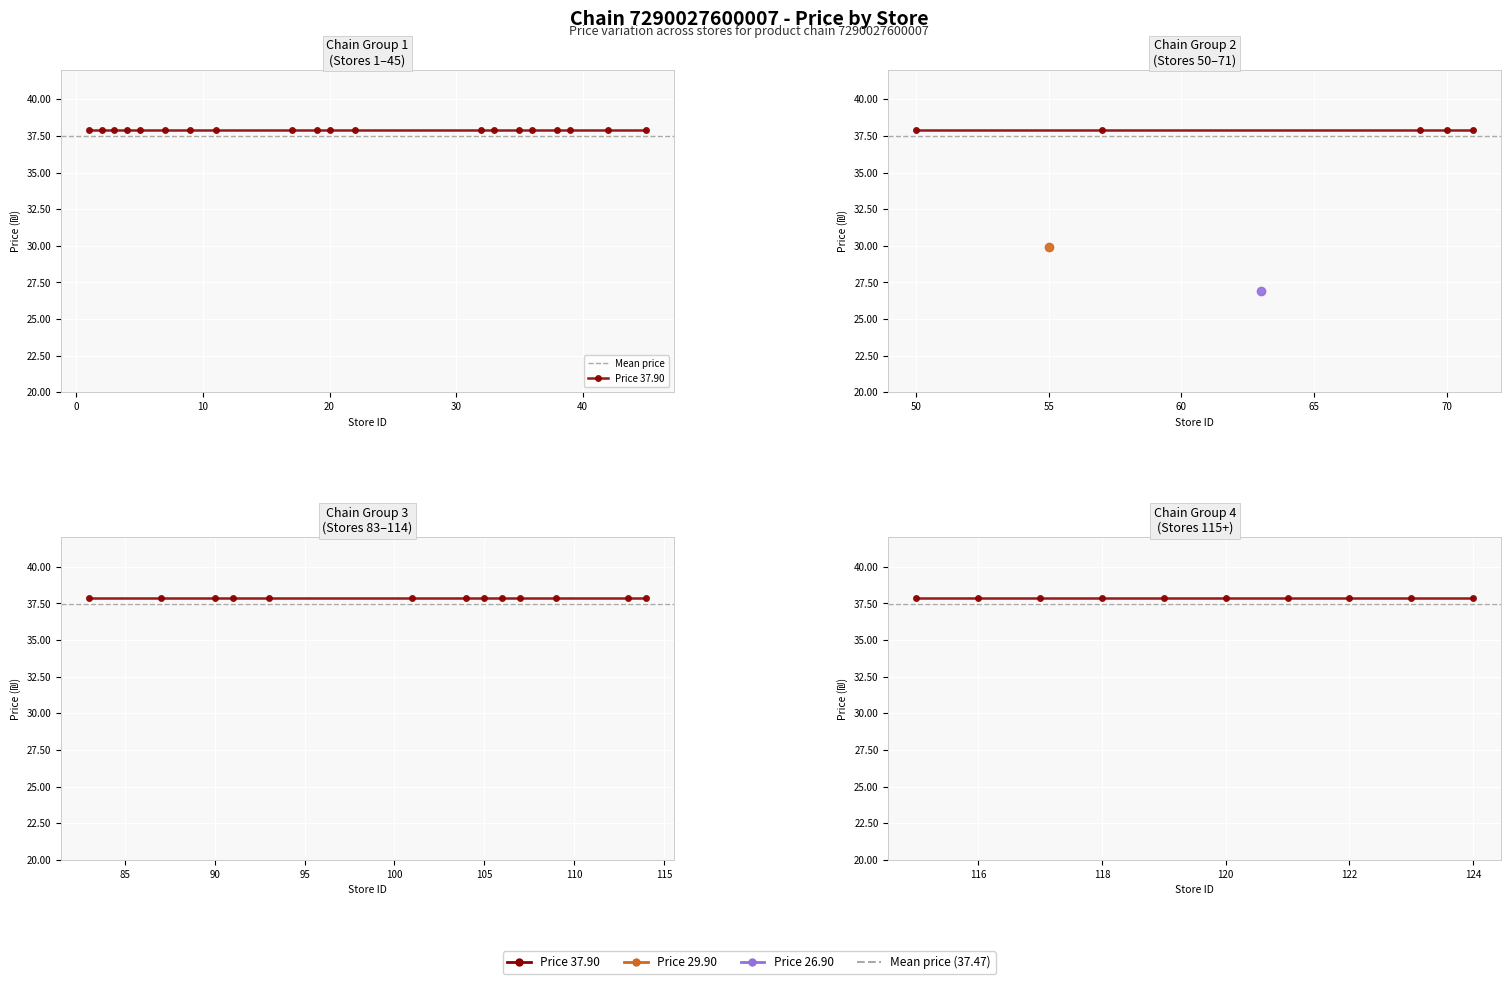

Between 14 and 4, which is larger?

14